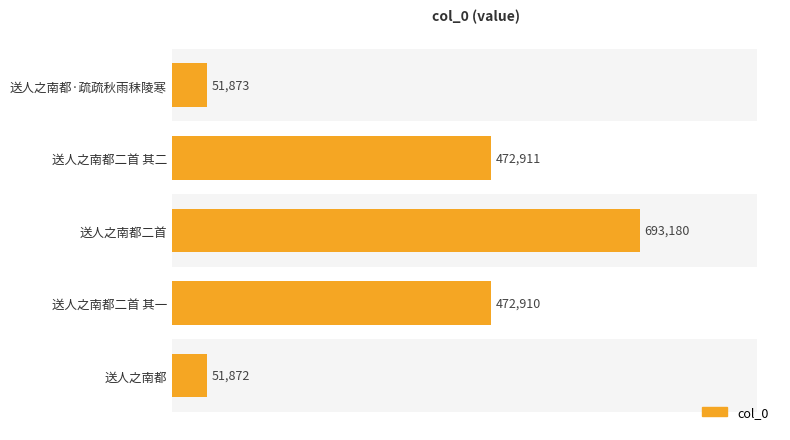

The chart shows a value of 51873 at 送人之南都·疏疏秋雨秣陵寒. True or false?

True